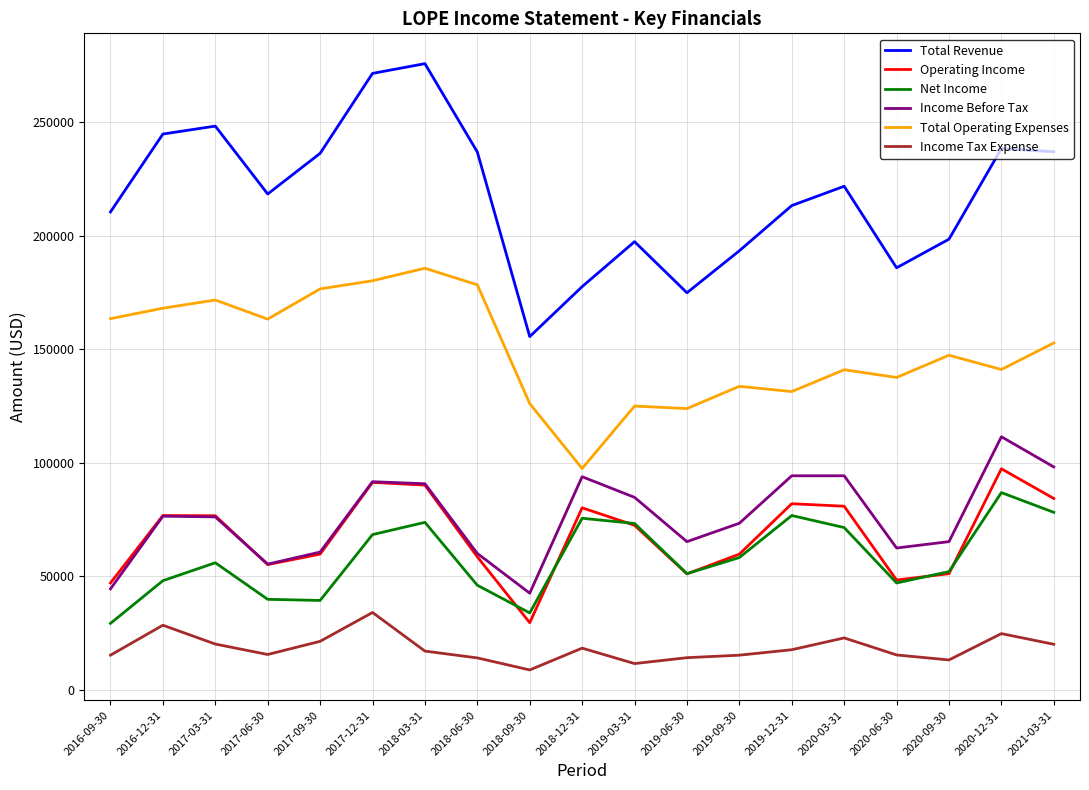

True or false: Total Operating Expenses and Operating Income intersect in this chart.

False